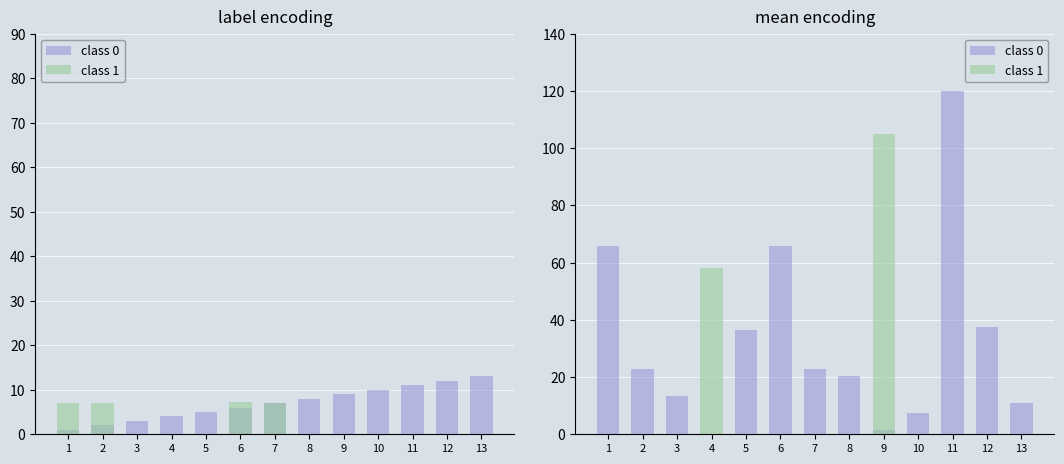

Which series has the widest spread of values?

class 0